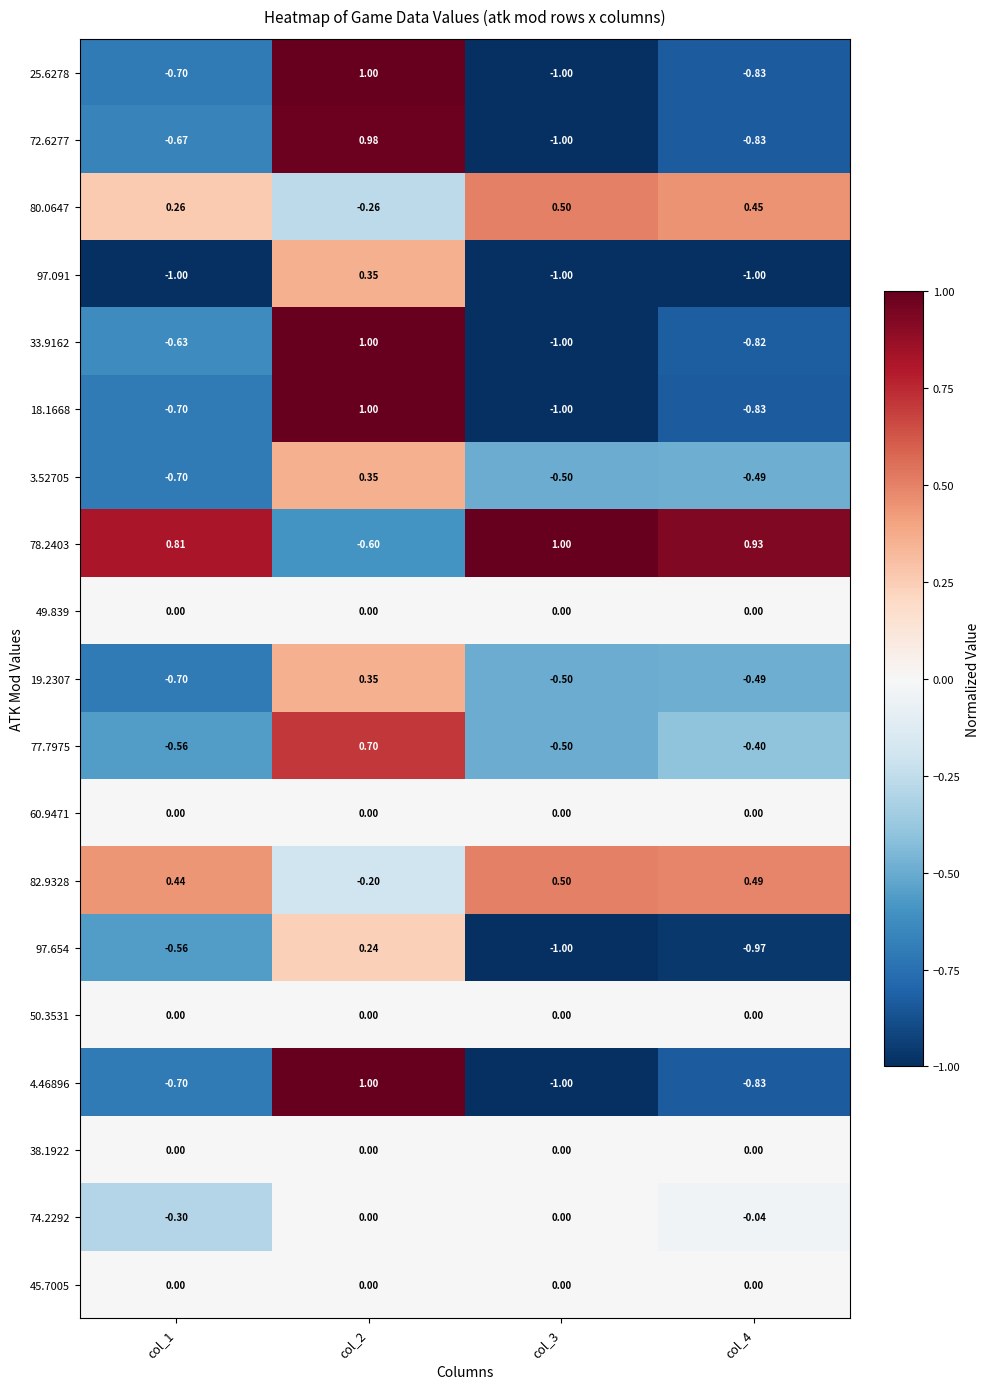

Is the value of 97.654 at col_2 greater than the value of 38.1922 at col_2?

Yes